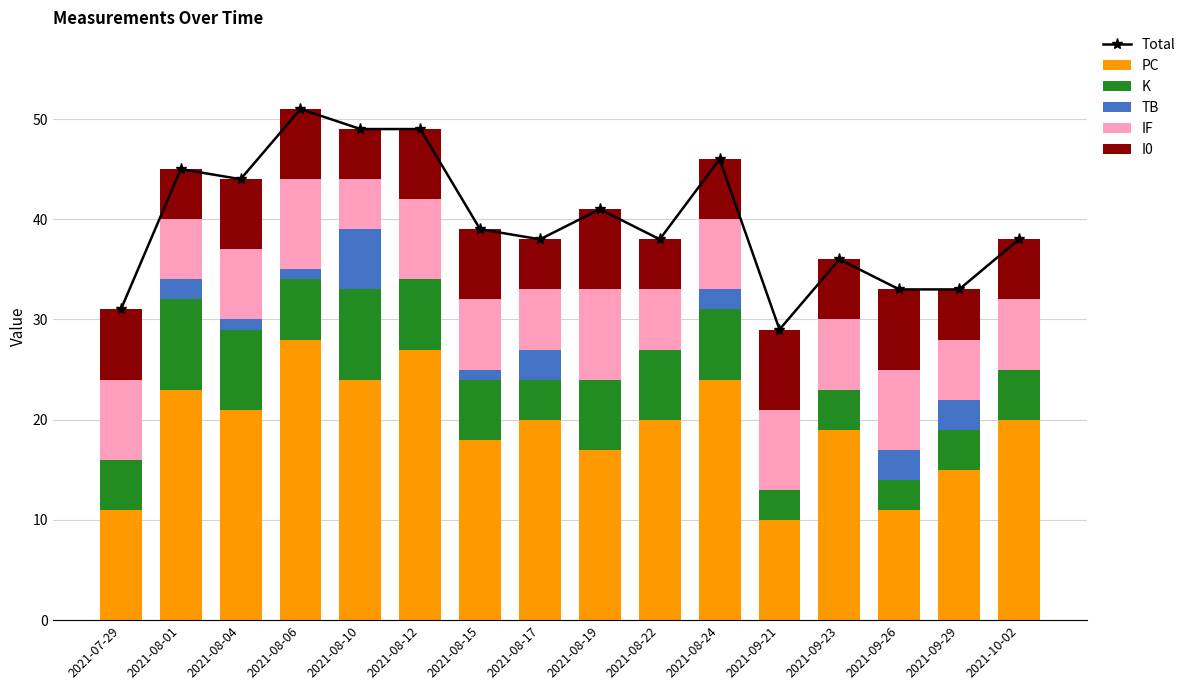

What is the sum of the IF values at 2021-10-02 and 2021-07-29?

15